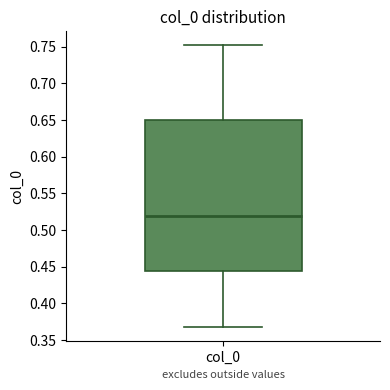

Transcribe this box plot: give where the median line is, the range the box spans, and where the two whiskers end, as read against the y-axis. The values are not printed on the chart, so give them approximately, as read against the axis.

median 0.520, box 0.445 to 0.650, whiskers 0.370 to 0.750